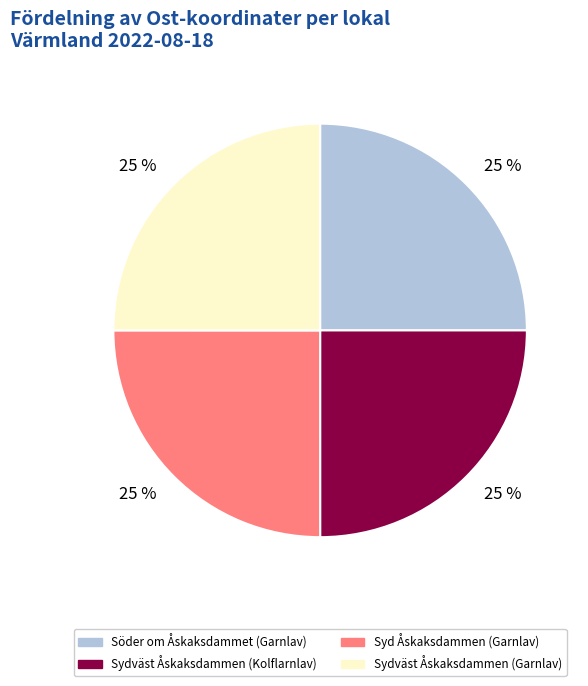

Does Söder om Åskaksdammet (Garnlav) account for over 50% of the chart?

No